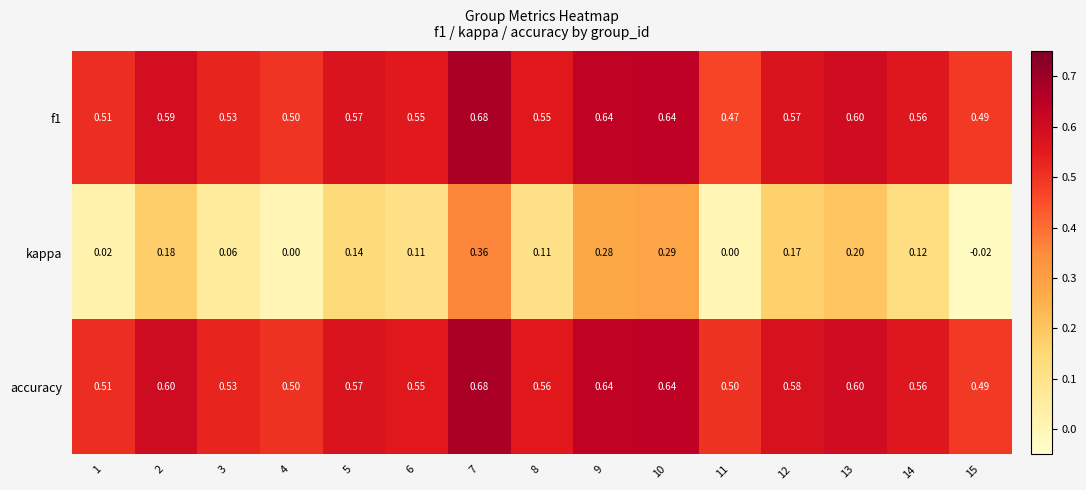

At which category does the chart reach its peak across all series?

7